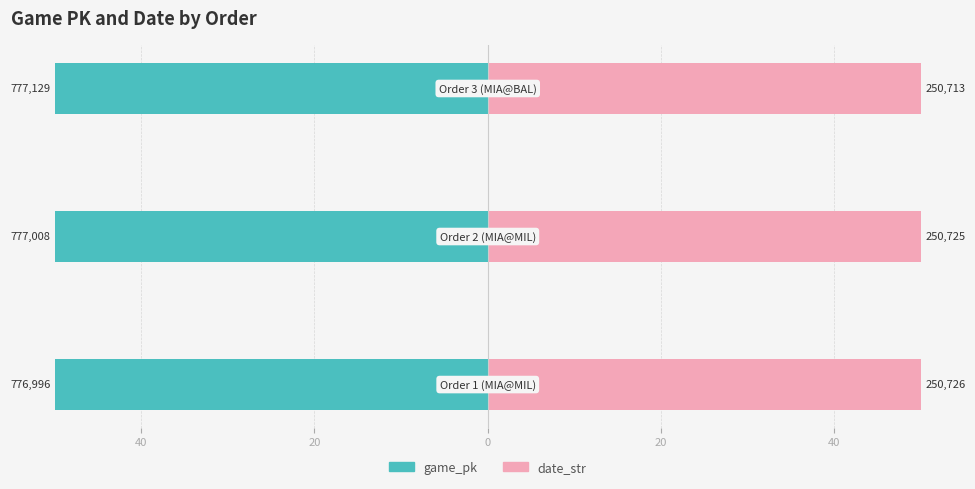

Reading right to left, list all the values displayed in this chart.

game_pk: 20=-50.0	40=-50.0	60=-50.0
date_str: 20=50.0	40=50.0	60=50.0